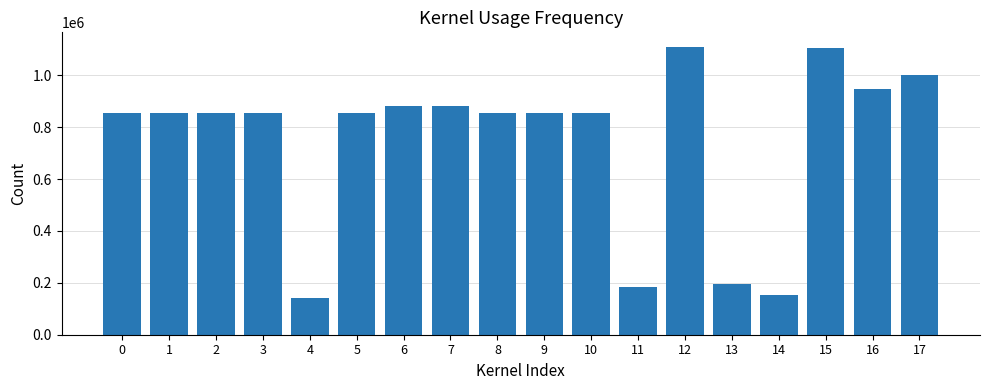

What is the approximate value at 16, to the nearest 50?

948800